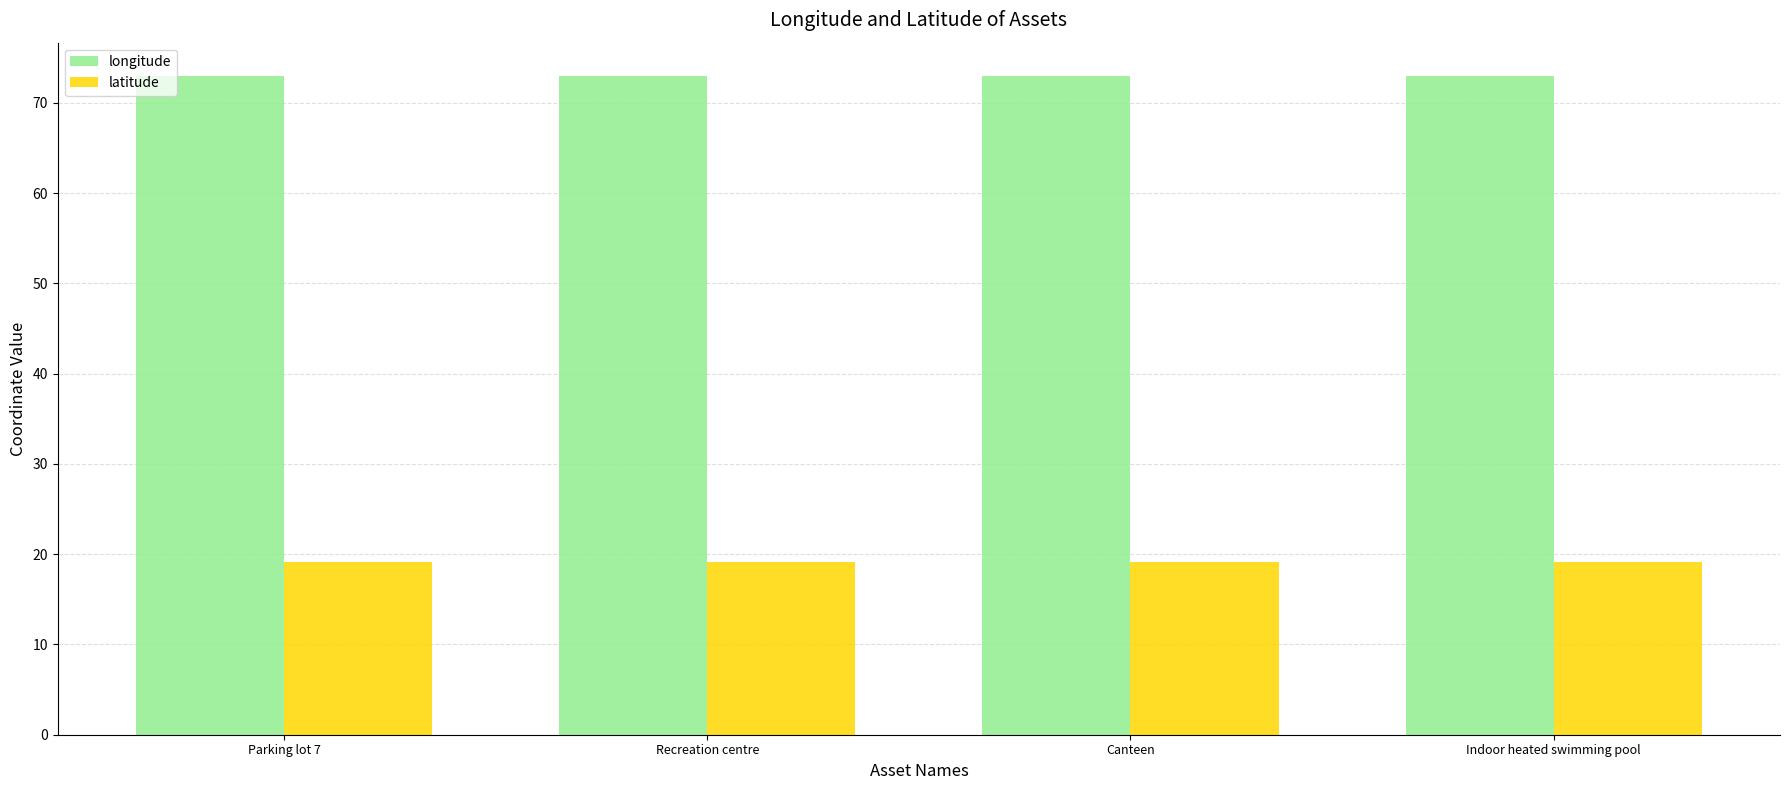

What is the average value of the longitude series?

73.0